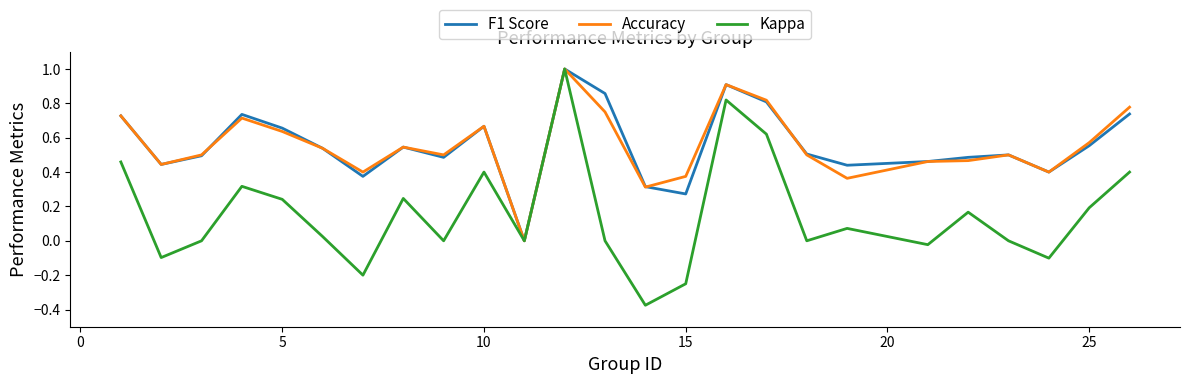

Which series has the largest range (max minus min)?

Kappa